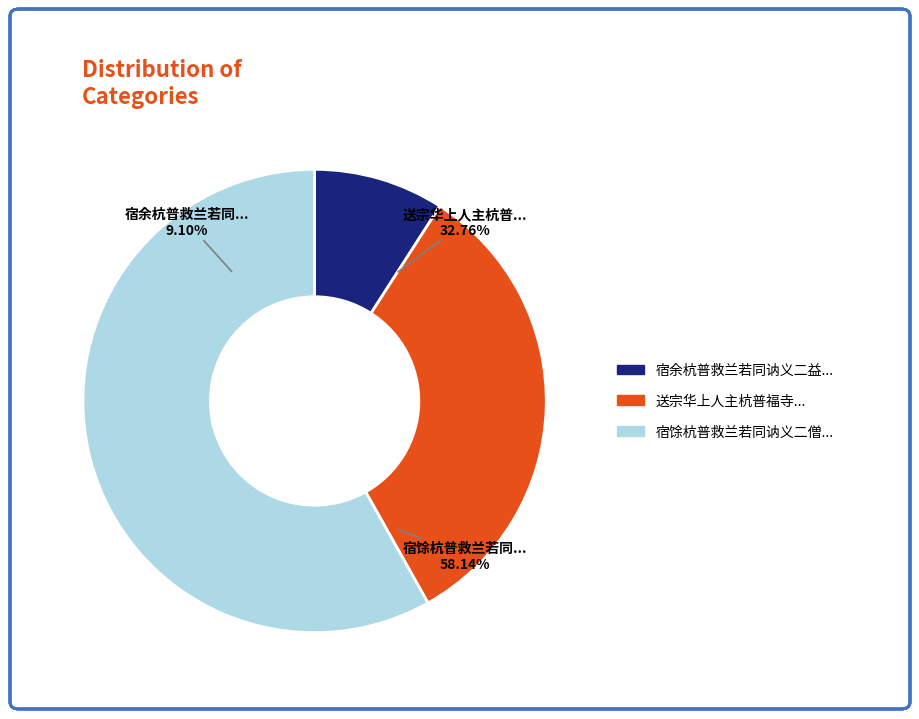

The 宿余杭普救兰若同讷义二益访法喜寺寻登绿野 slice represents 9% of the pie. True or false?

True